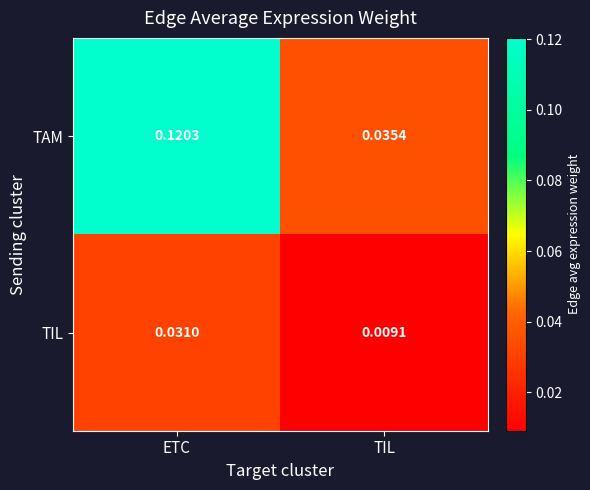

At which label does TIL reach its peak?

ETC